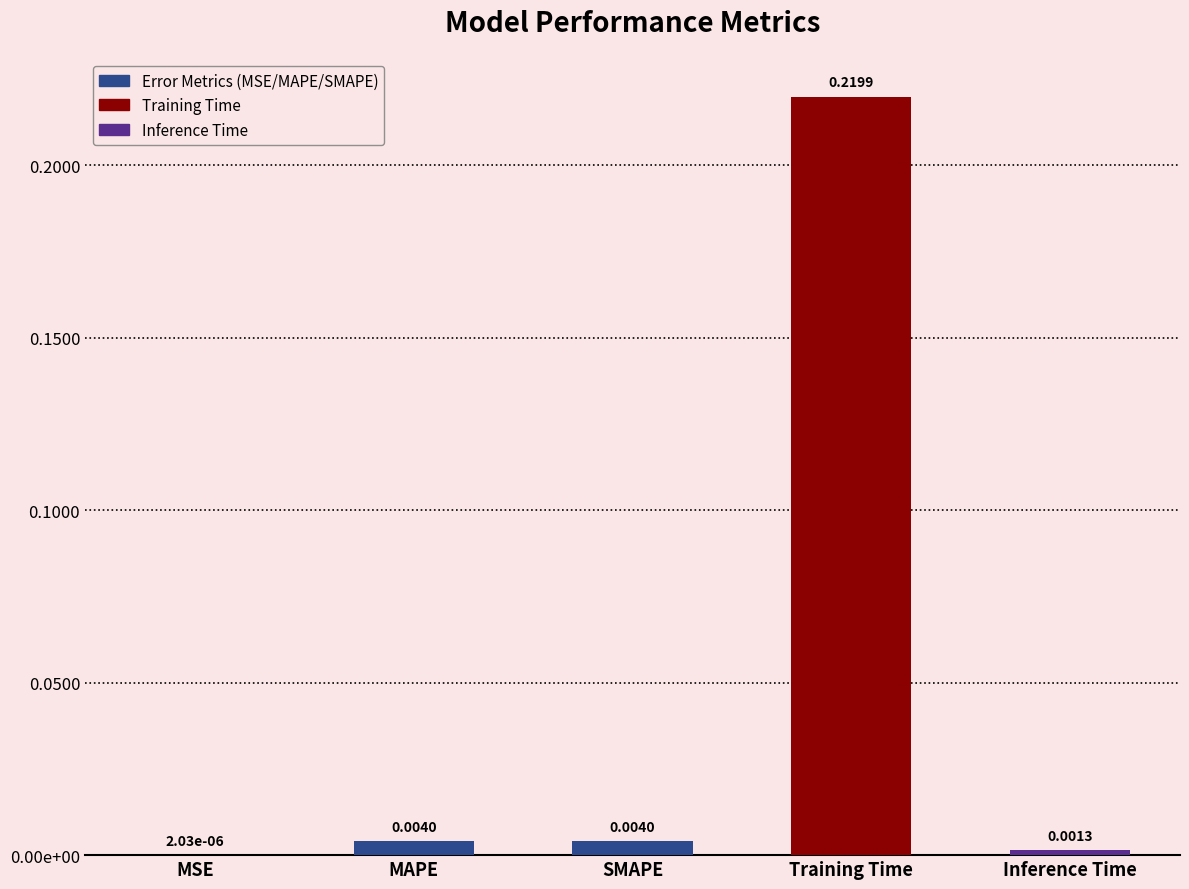

Which category has the highest value across all series?

Training Time